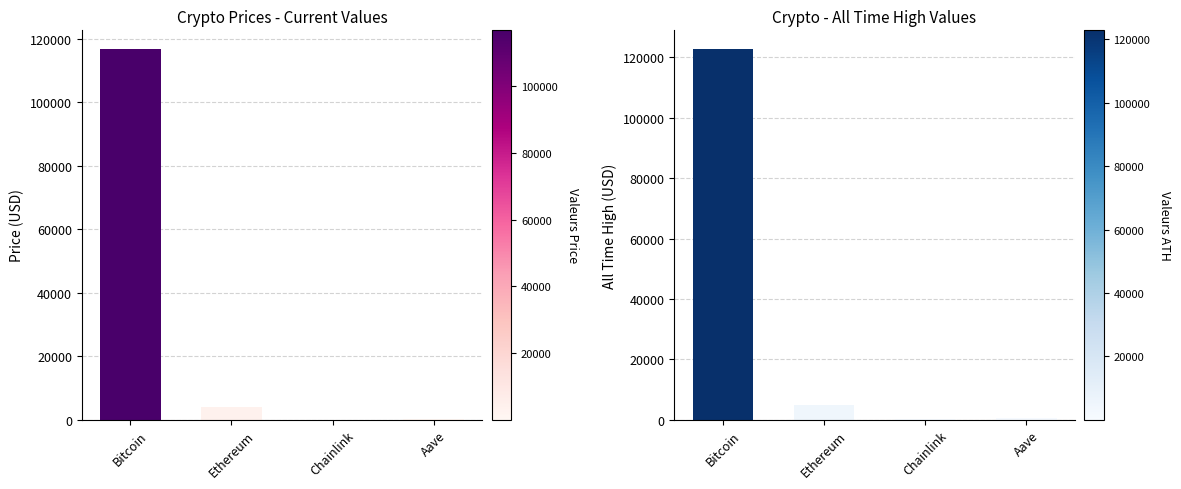

Where does the price series first go above 4049?

Bitcoin